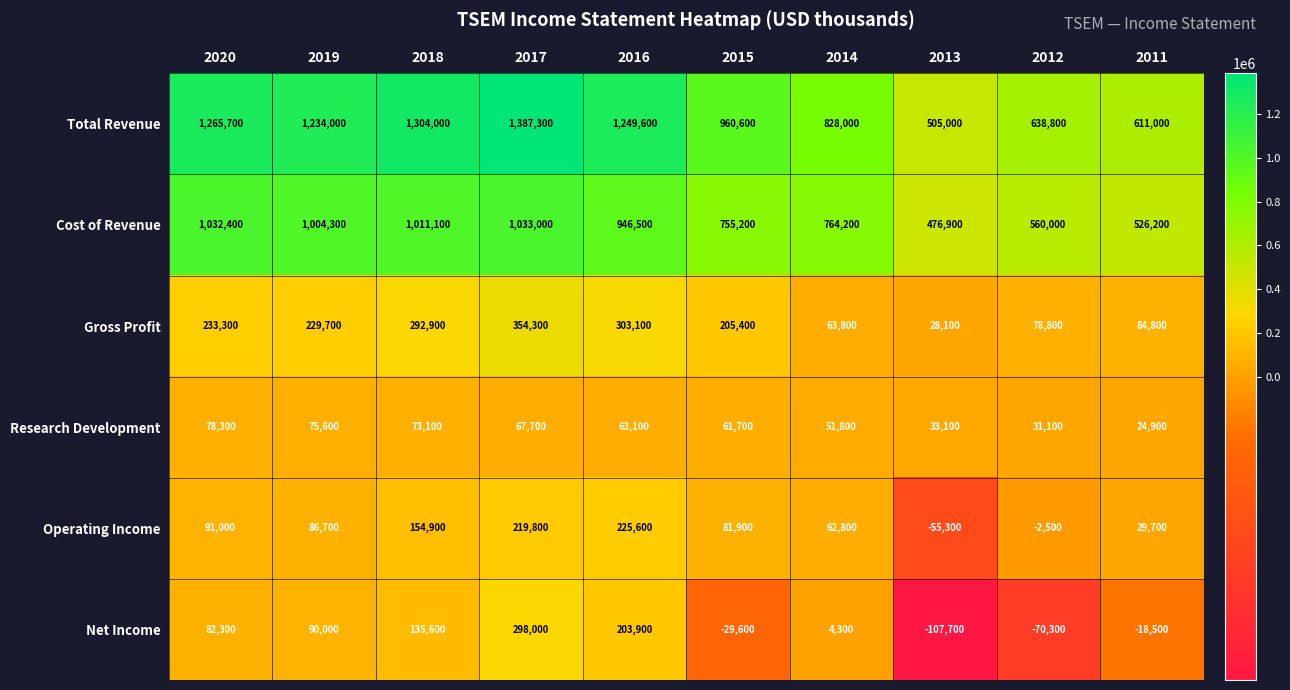

What is the difference between the highest and lowest values at 2011?

629500